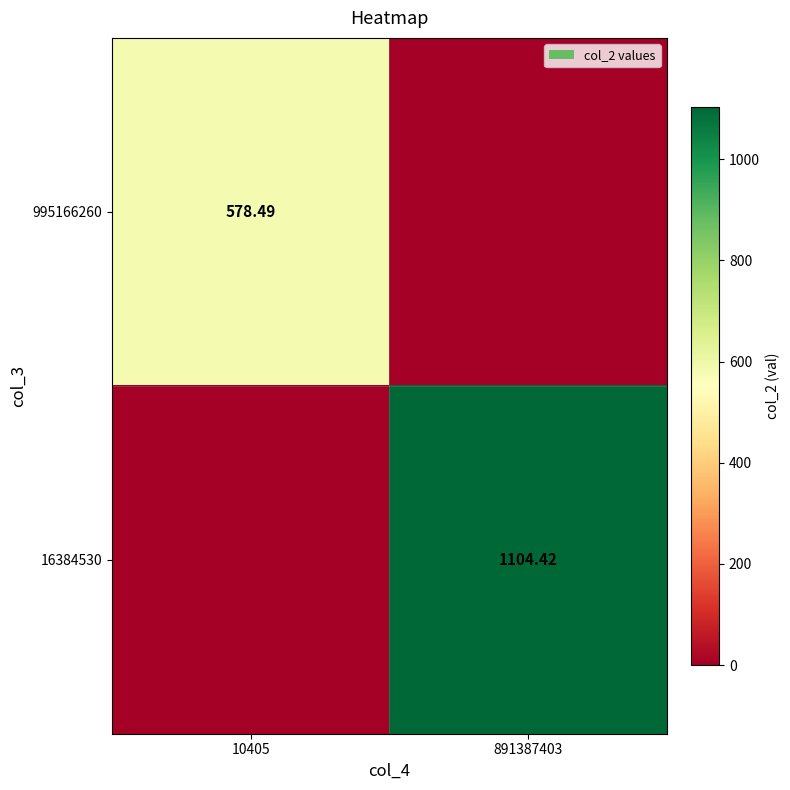

Where does the 995166260 series first go above 578?

10405